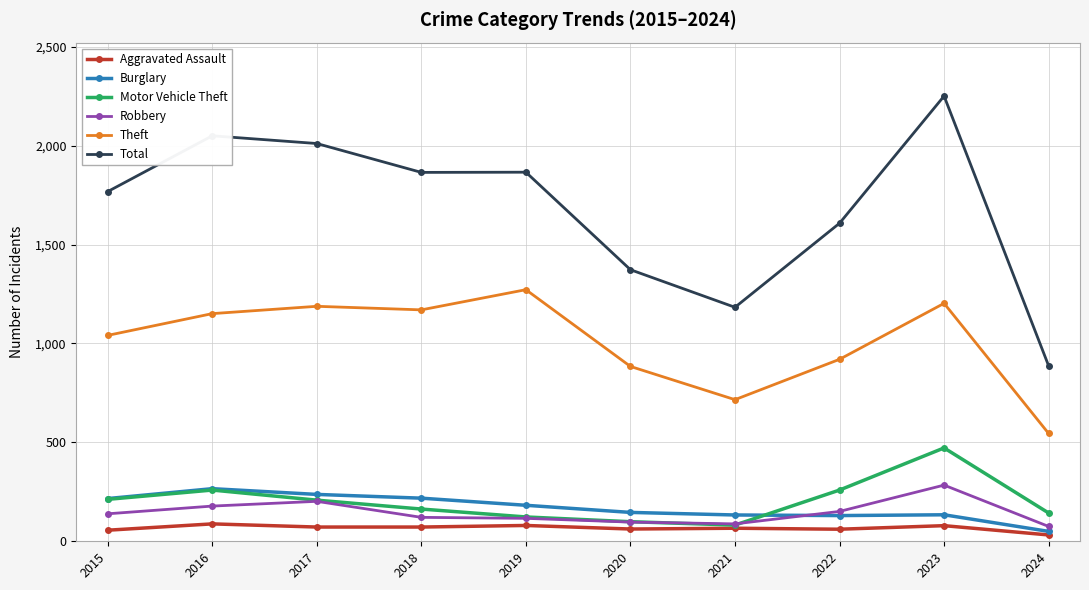

What is the smallest value displayed?

32